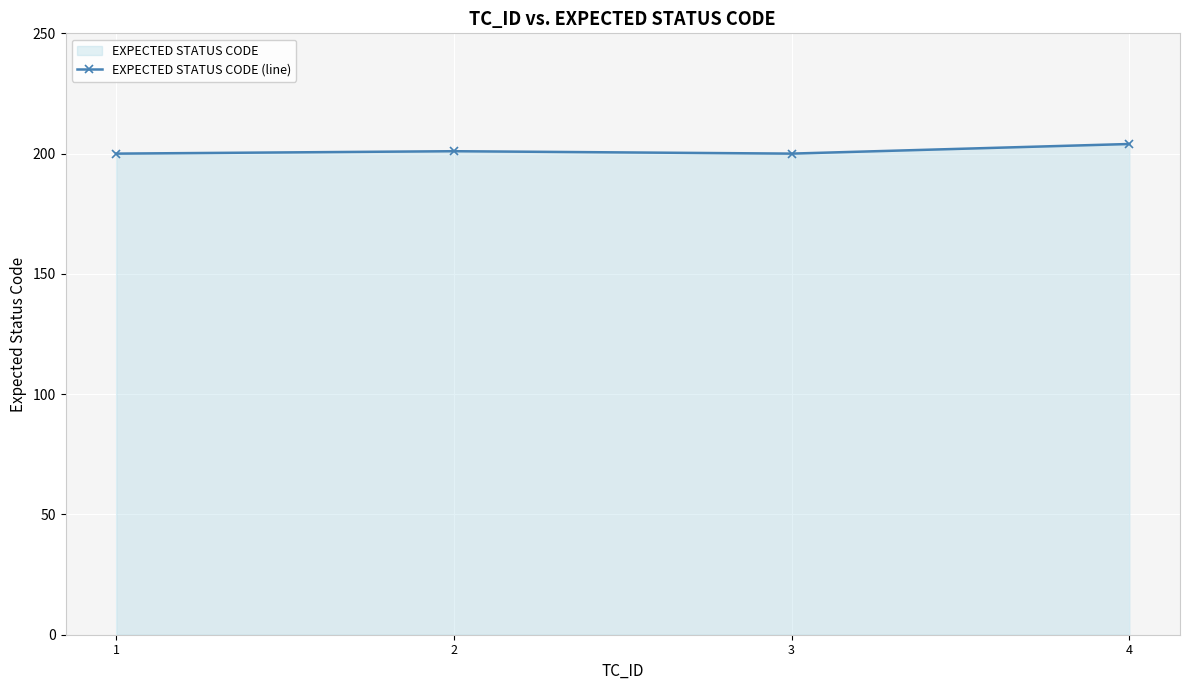

List the labels in order of value, smallest first.

1, 3, 2, 4